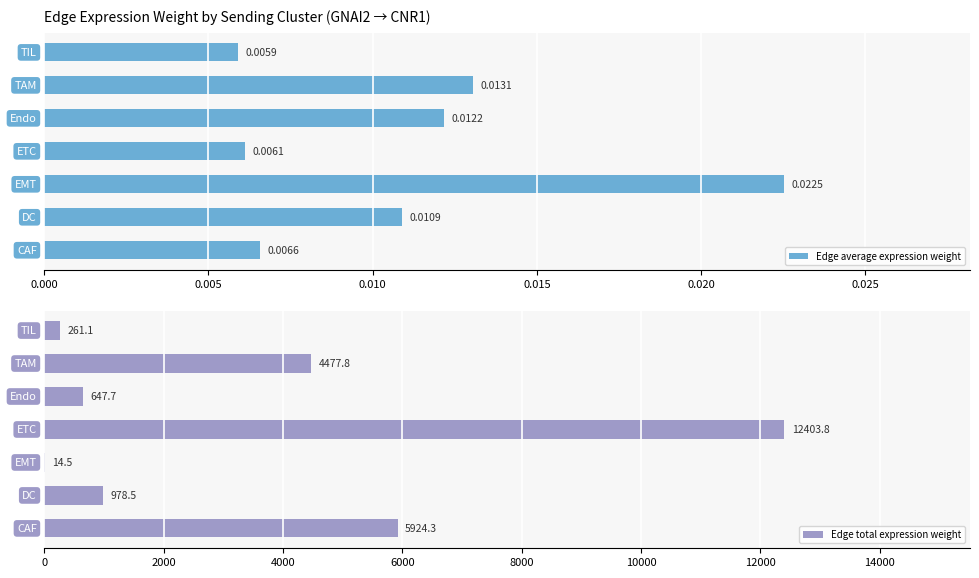

What is the sum of all Edge total expression weight values?

24707.6